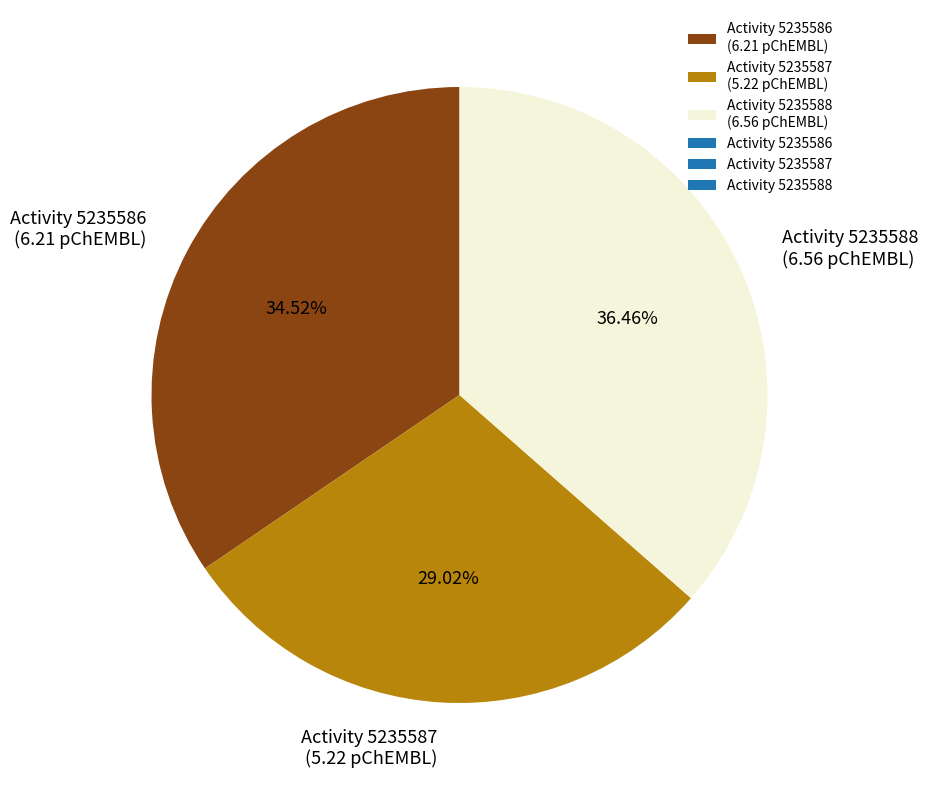

How many slices are in this pie chart?

3